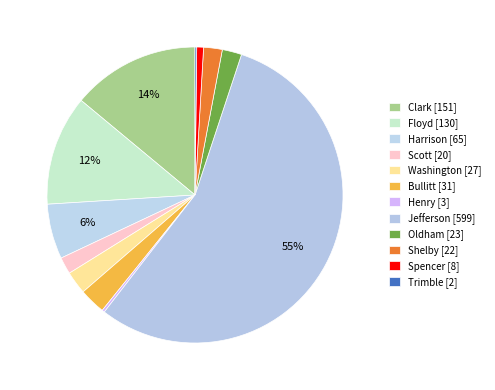

Is it true that Clark is 14% of the pie?

True